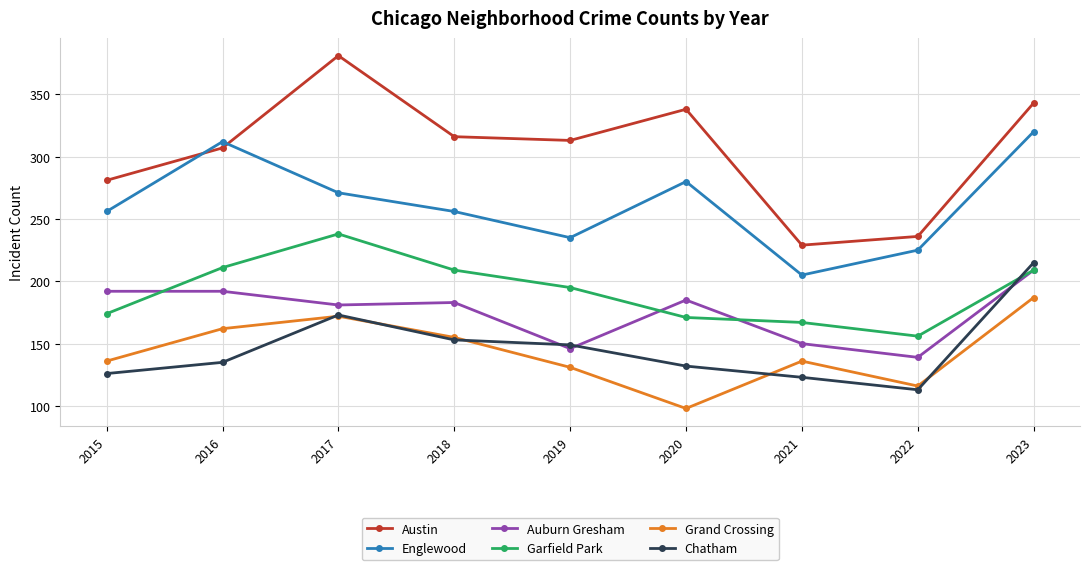

What is the lowest value of the Auburn Gresham series?

139